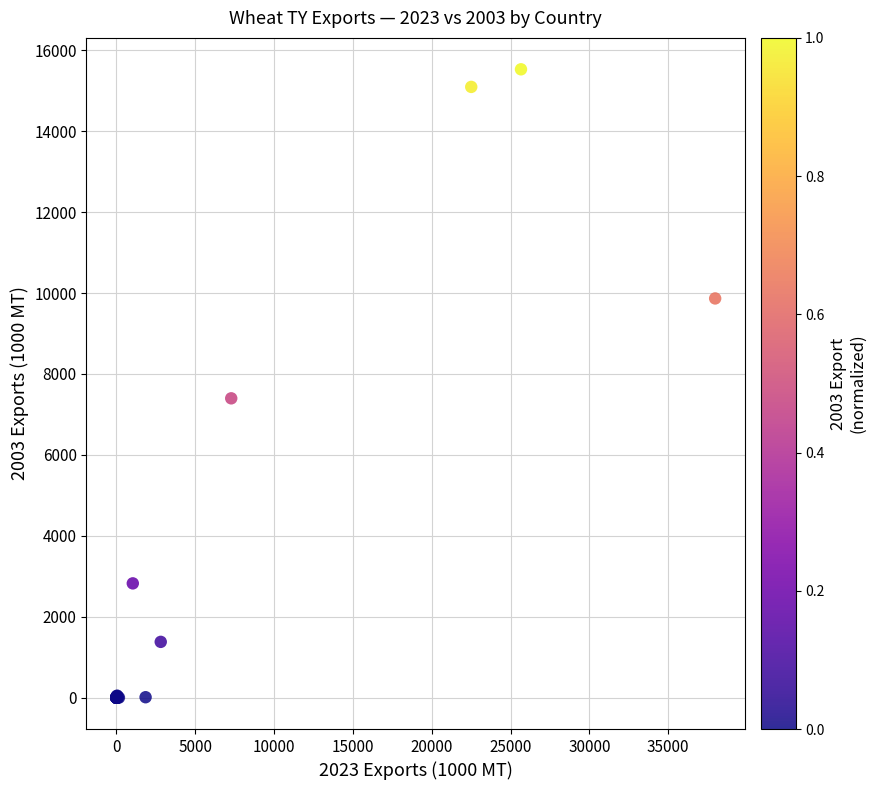

What Y value in the scatter plot is closest to 7765?

7398